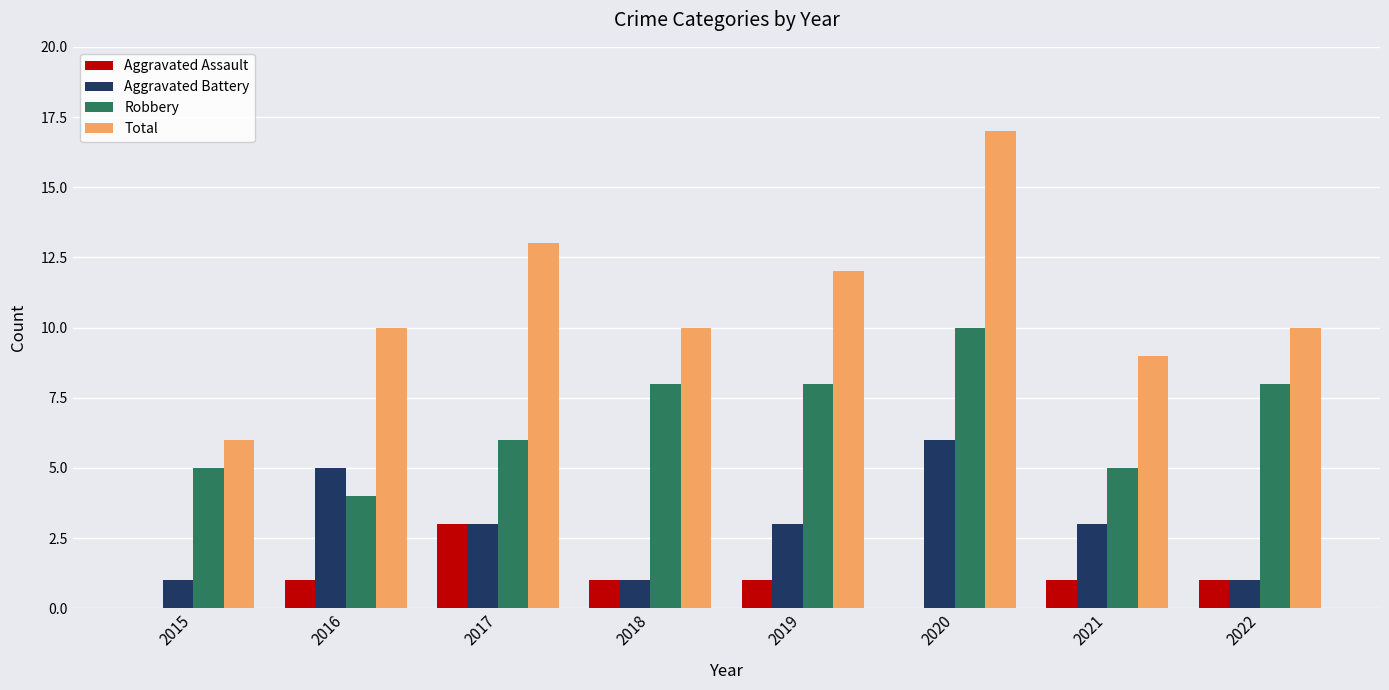

What is the sum of the Total values at 2020 and 2015?

23